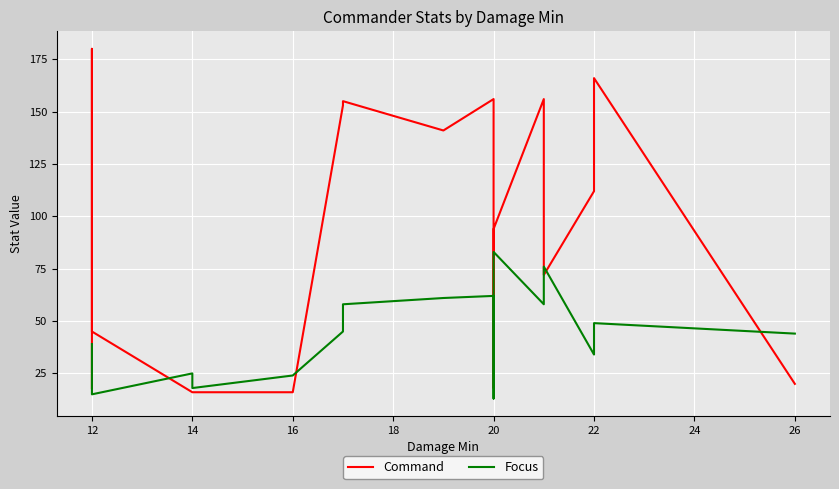

How many interior local peaks does the Focus series have?

5